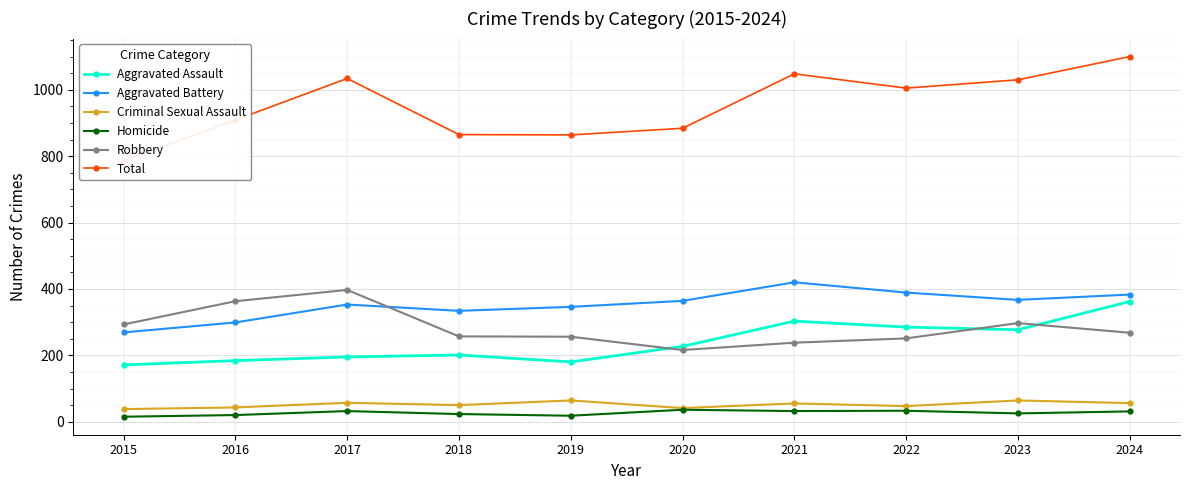

True or false: Robbery and Total cross at least once.

False